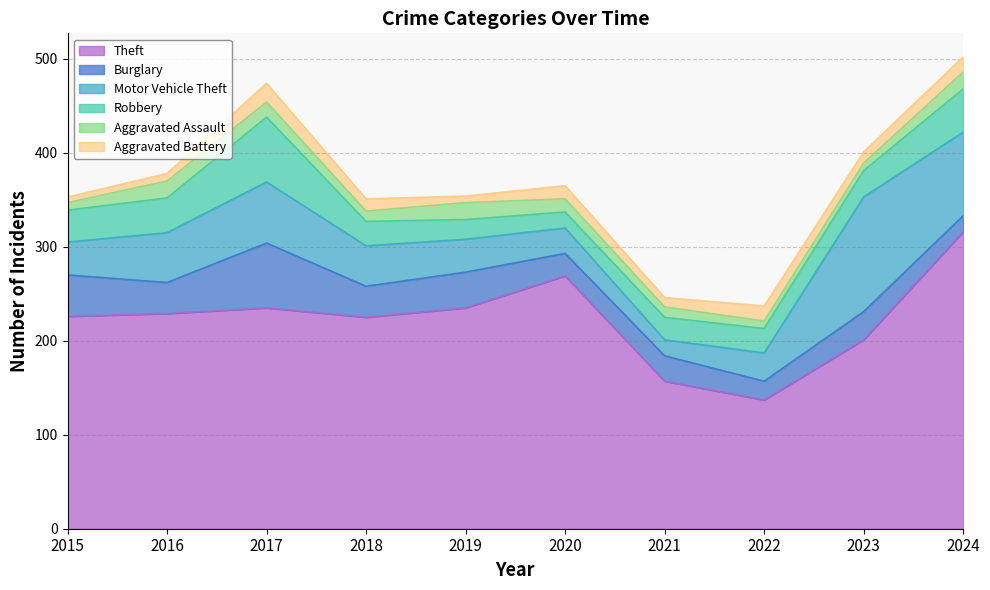

At which category is the sum across all series the highest?

2024